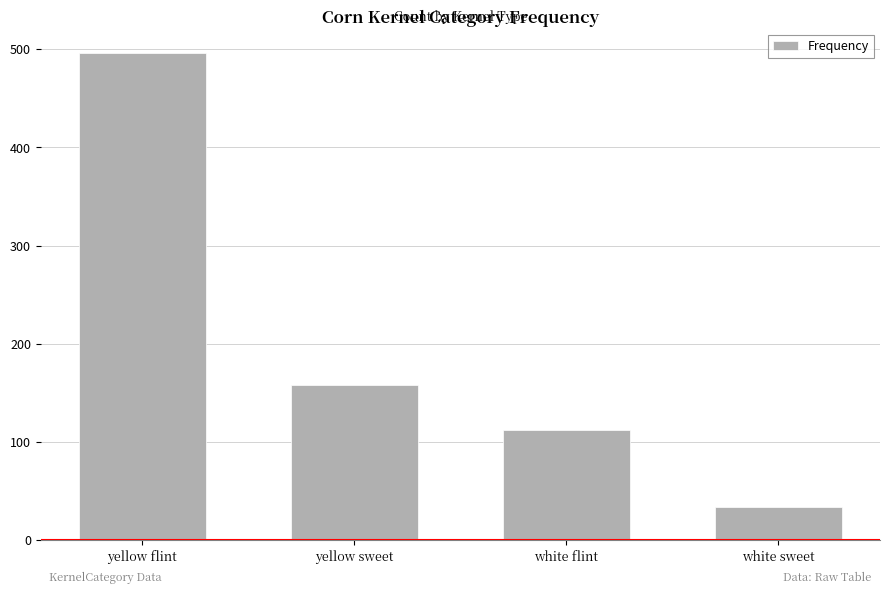

At which category does the chart reach its peak across all series?

yellow flint